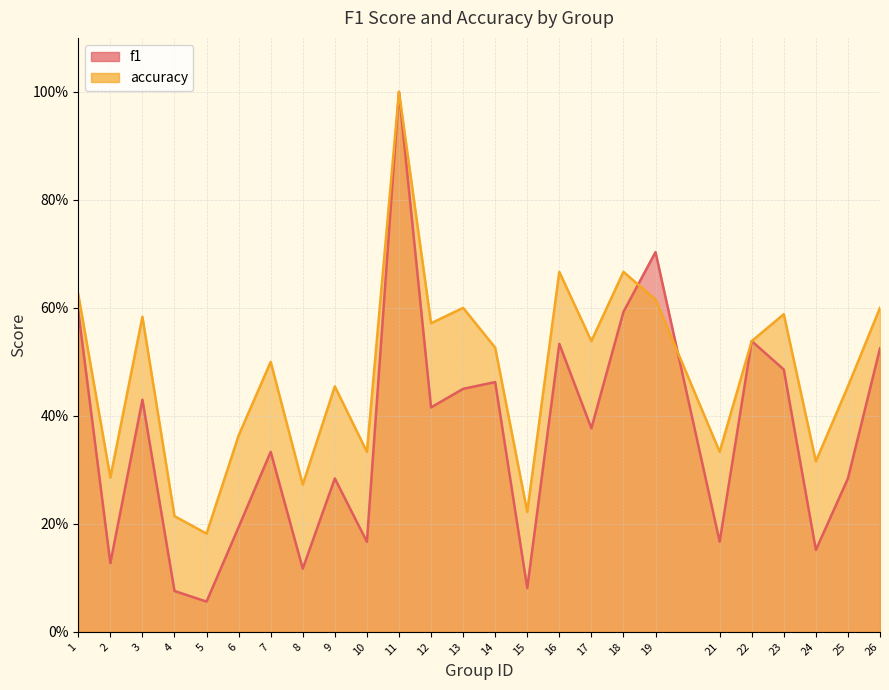

How many distinct data groups are displayed?

2